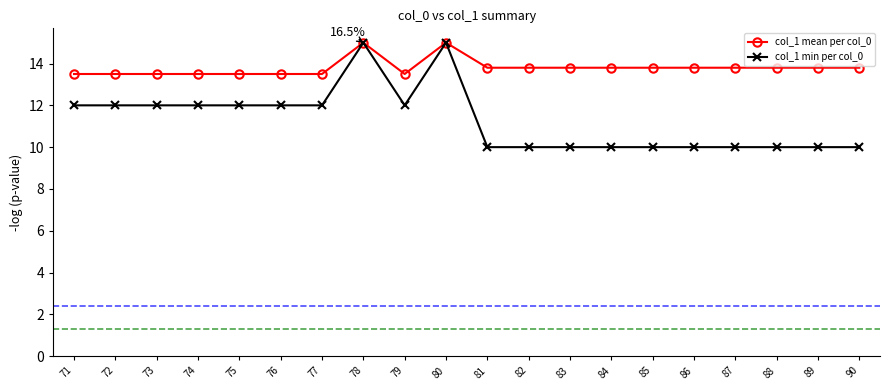

True or false: col_1 mean per col_0 has a value of 3.0 at 90.

False